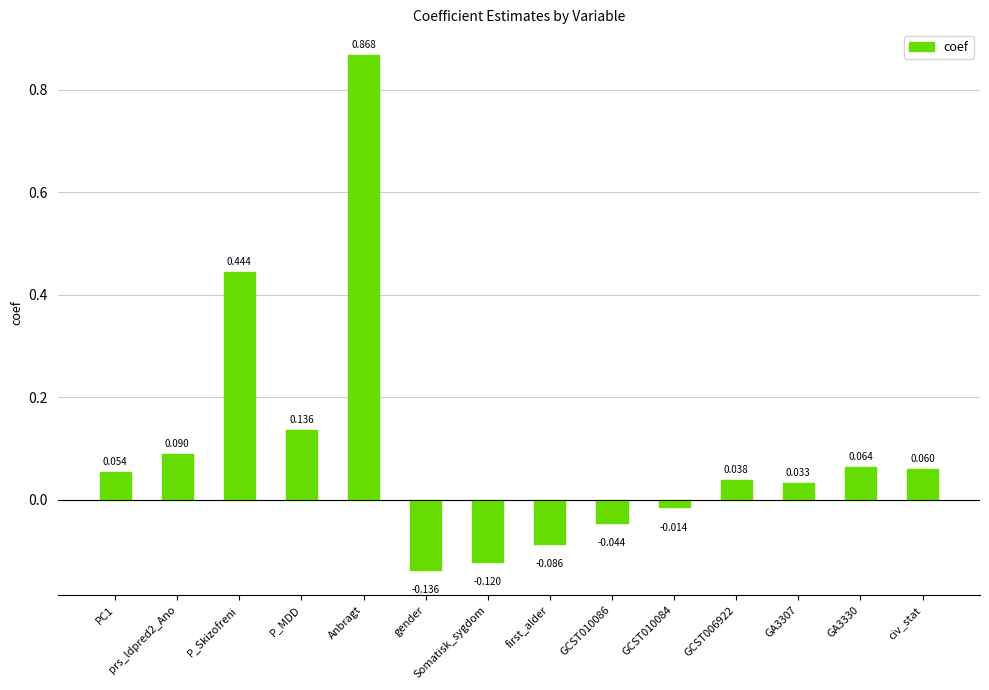

What is the difference between the maximum and minimum values?

1.0